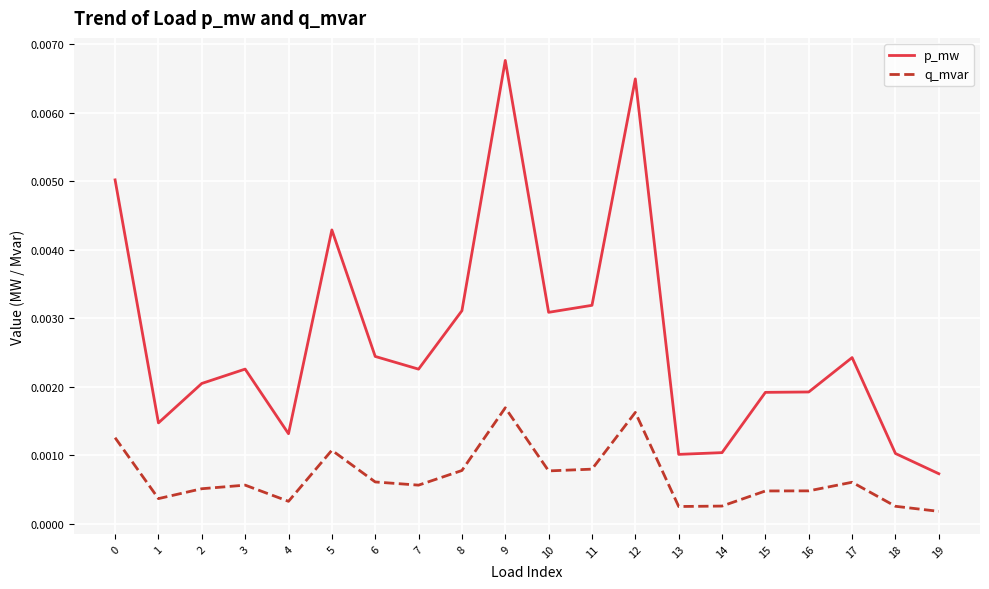

Between 5 and 17, which series saw the biggest shift?

p_mw